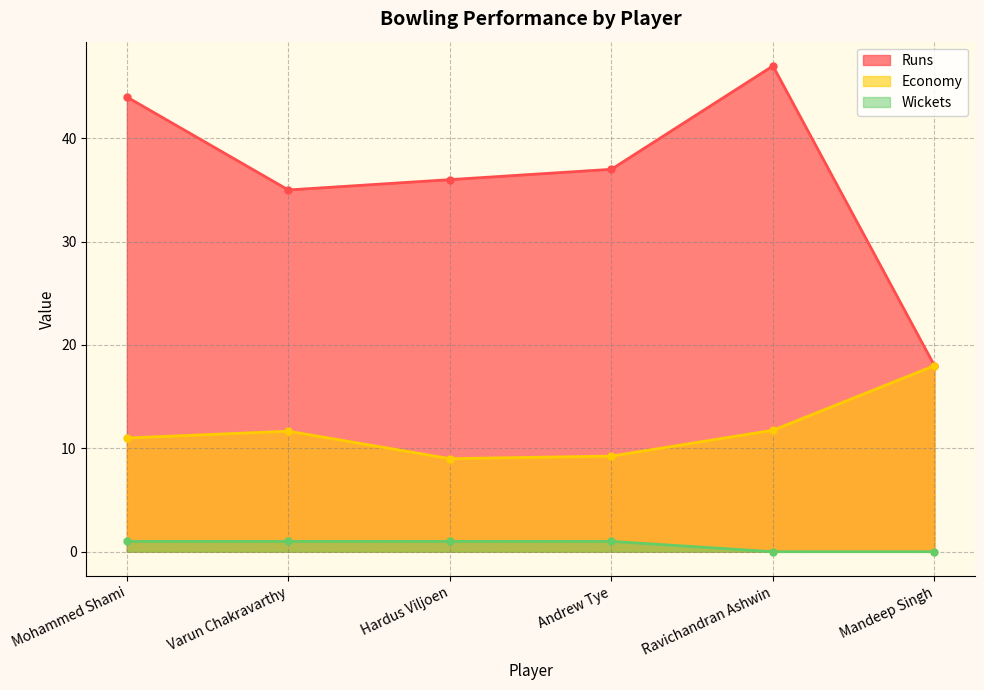

What is the sum of all Runs values?

217.0